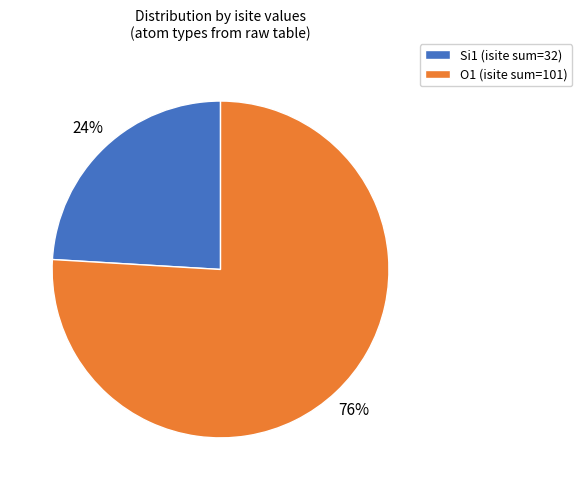

True or false: Si1 (isite sum=32) accounts for 37% of the total.

False